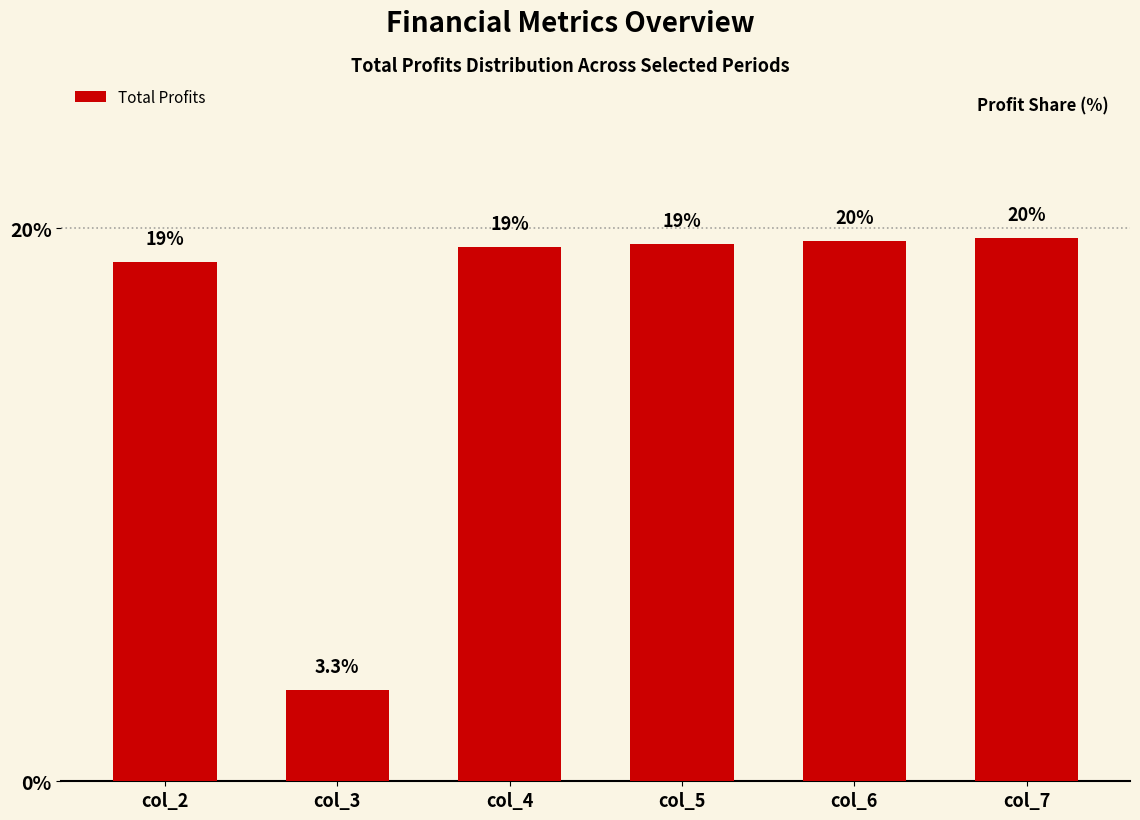

What is the smallest value displayed?

3.3